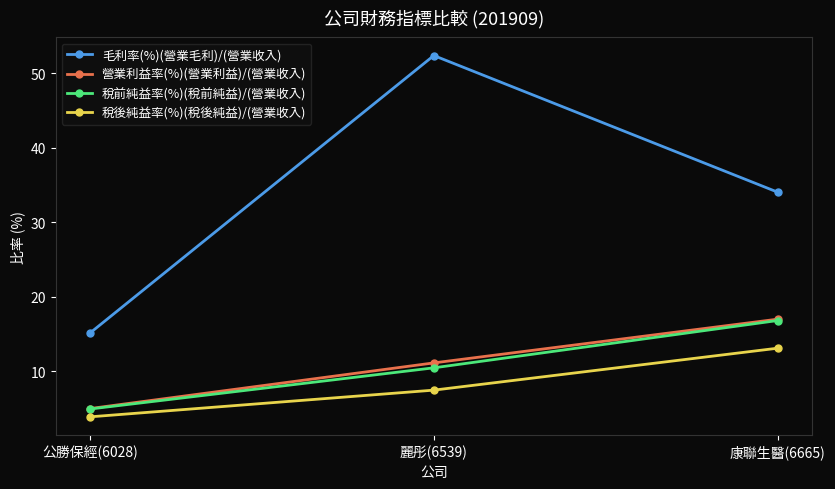

What is the difference between the second highest and minimum values in the 營業利益率(%)(營業利益)/(營業收入) series?

6.1